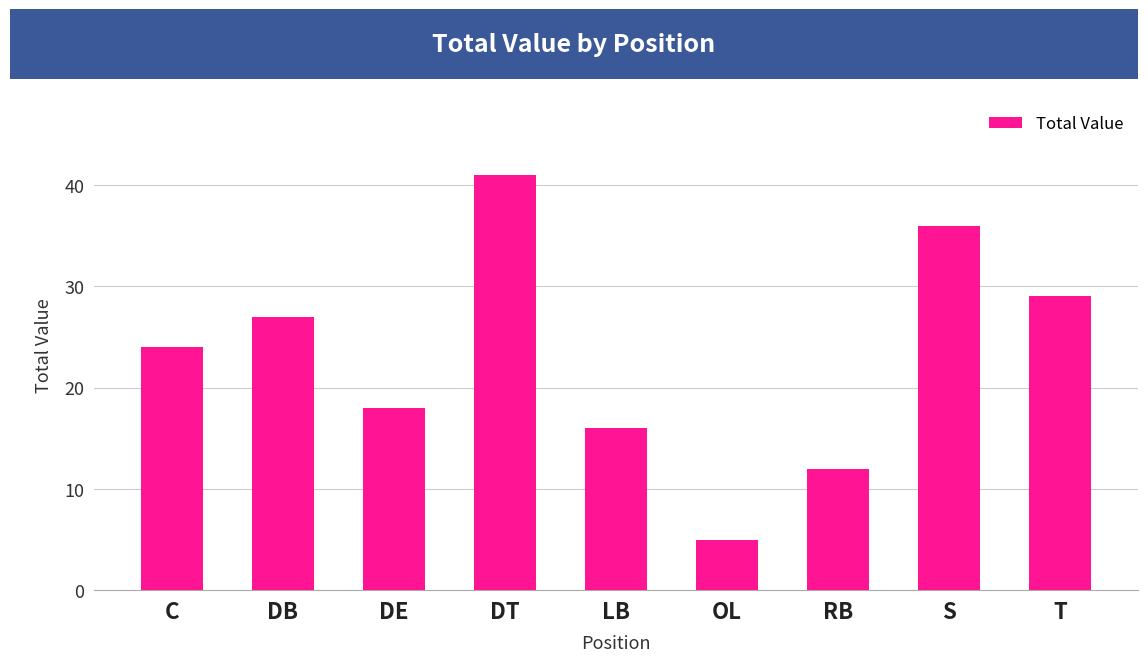

What is the difference between the maximum and minimum values?

36